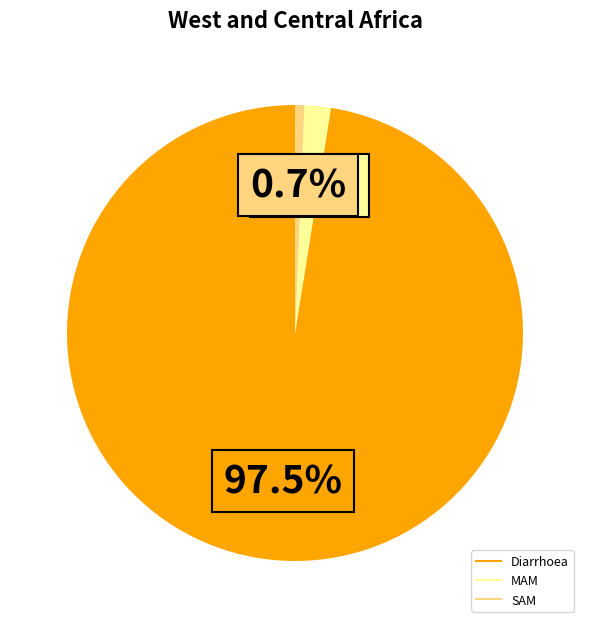

To the nearest percent, what is the difference between the largest and smallest slice percentages?

97%